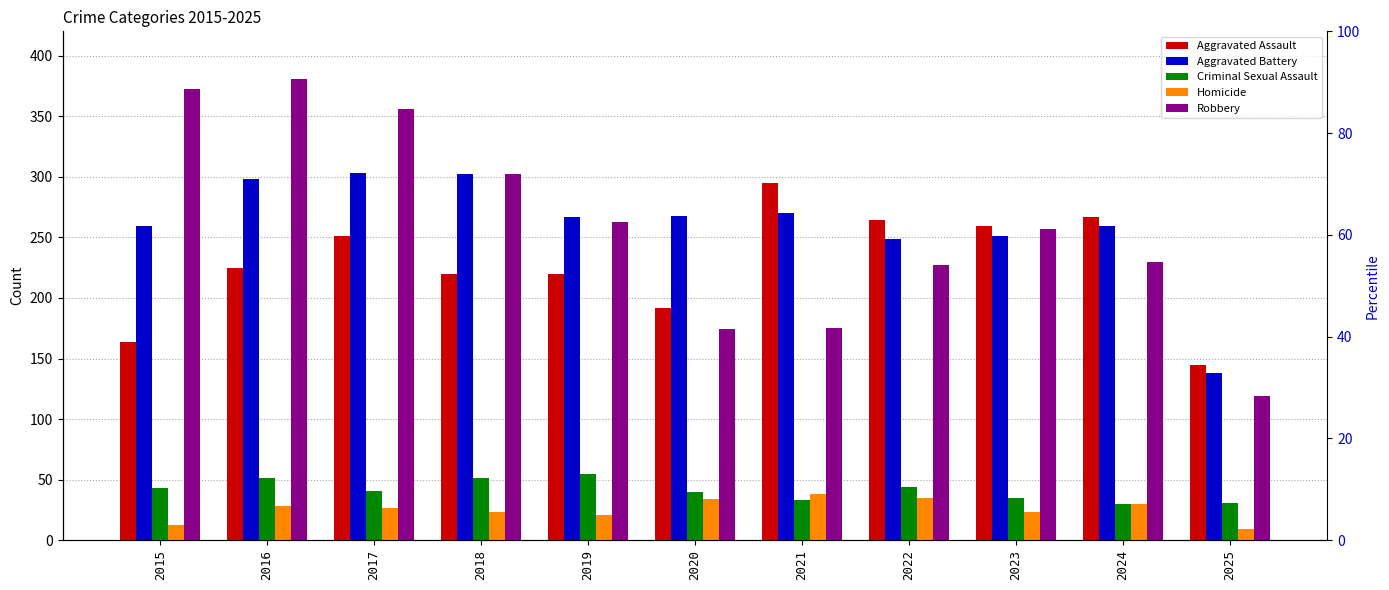

What is the value of the Aggravated Assault bar at the 9th from the left?

259